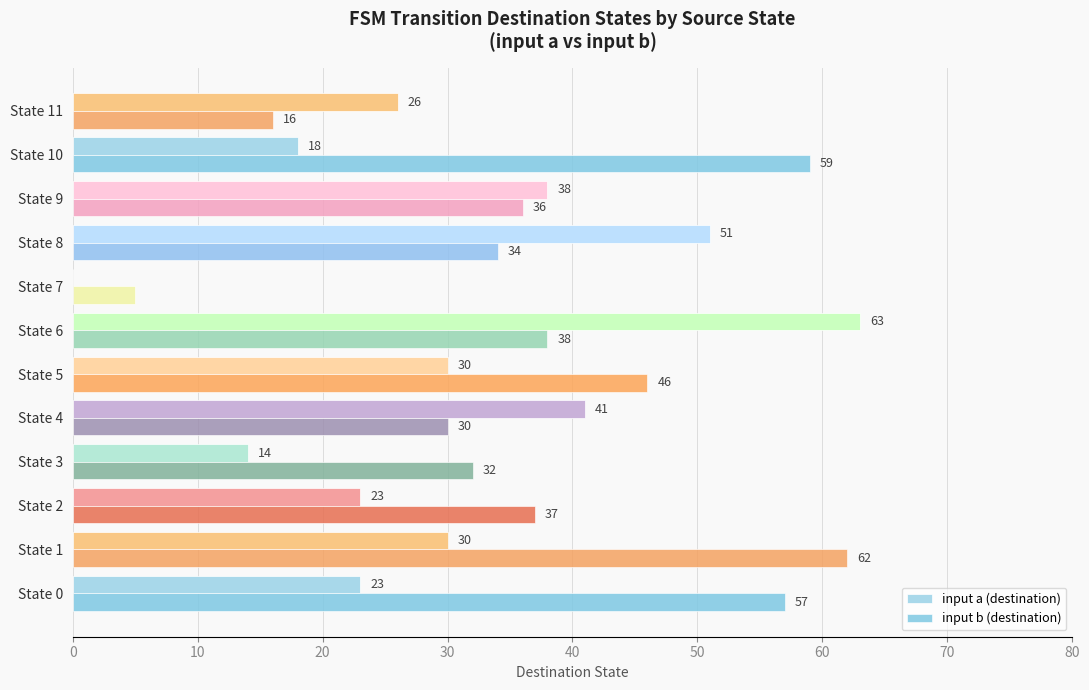

Where is input b (destination) nearest to the value 33?

State 3